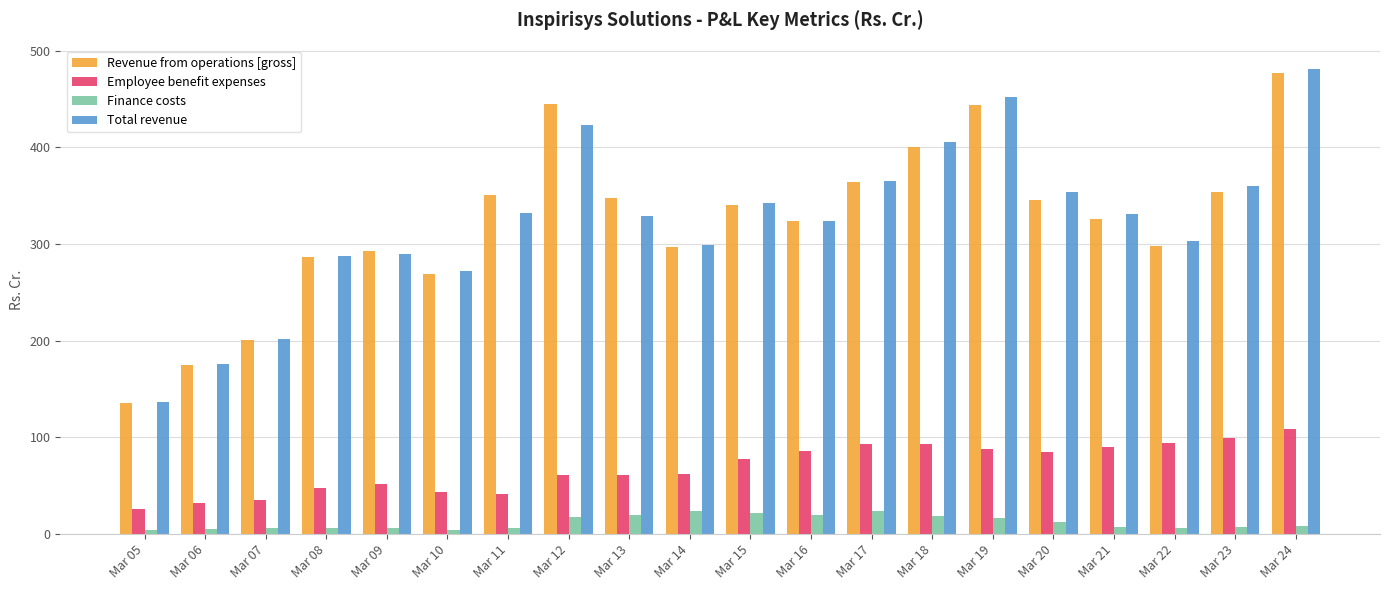

Read the Total revenue value at Mar 10.

271.7